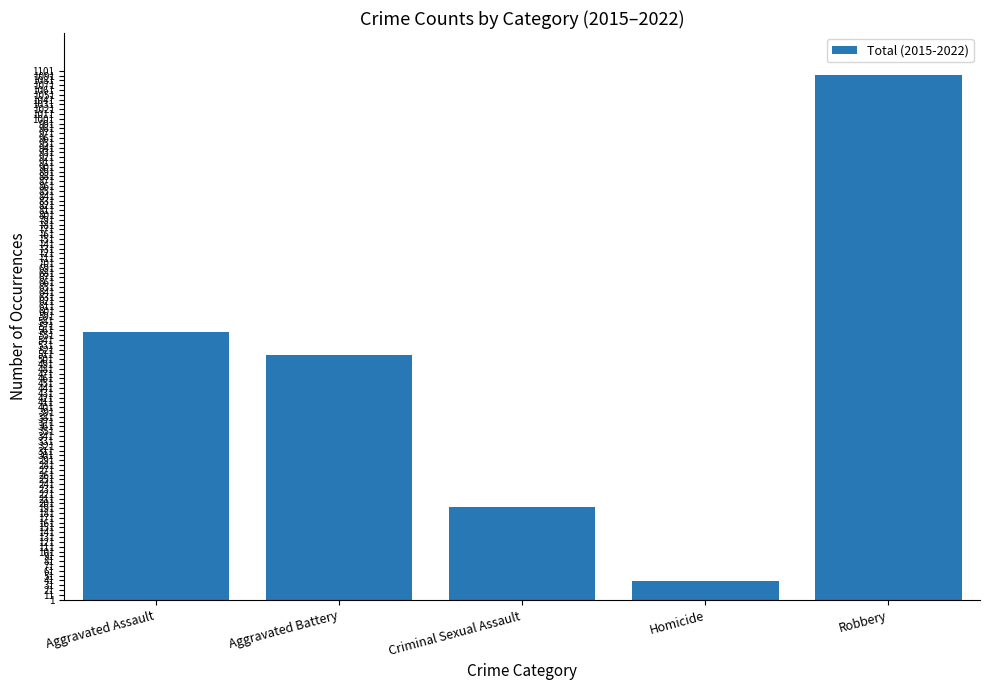

At which label is the value closest to 565?

Aggravated Assault